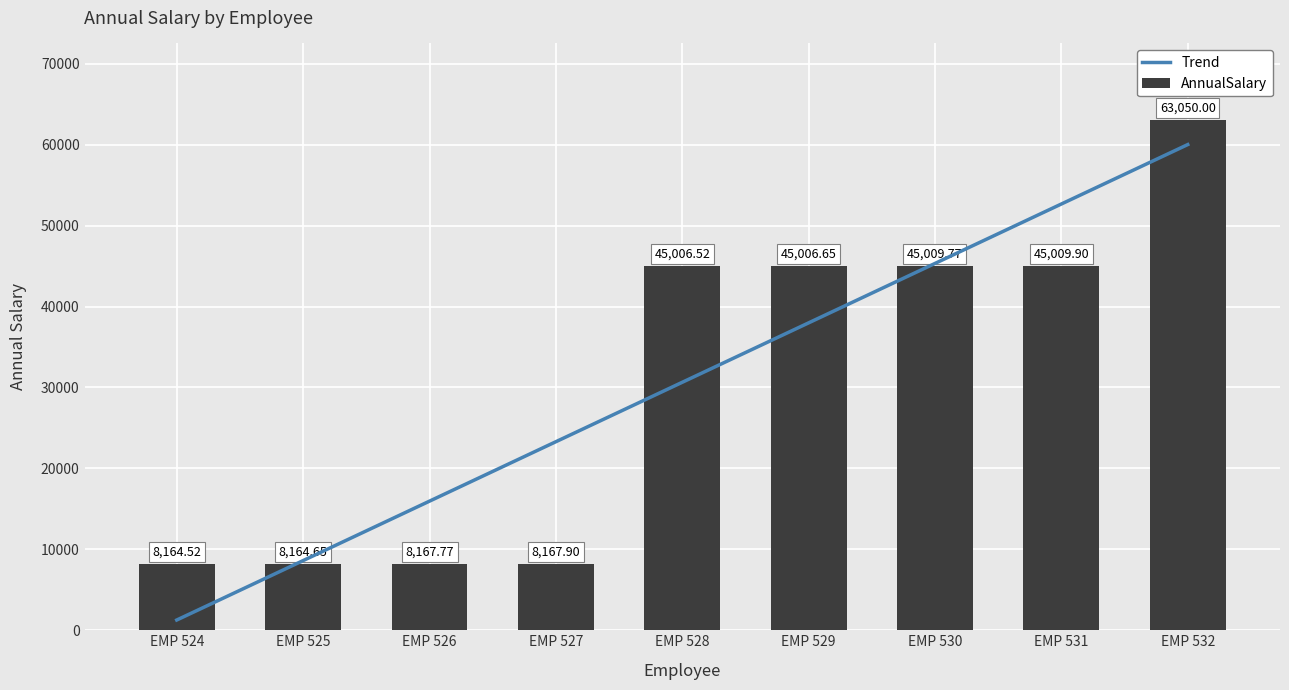

Reading left to right, what are all the values shown in this chart?

Trend: 1265.3	8608.6	15952.0	23295.3	30638.6	37982.0	45325.3	52668.7	60012.0
AnnualSalary: 8164.5	8164.6	8167.8	8167.9	45006.5	45006.7	45009.8	45009.9	63050.0